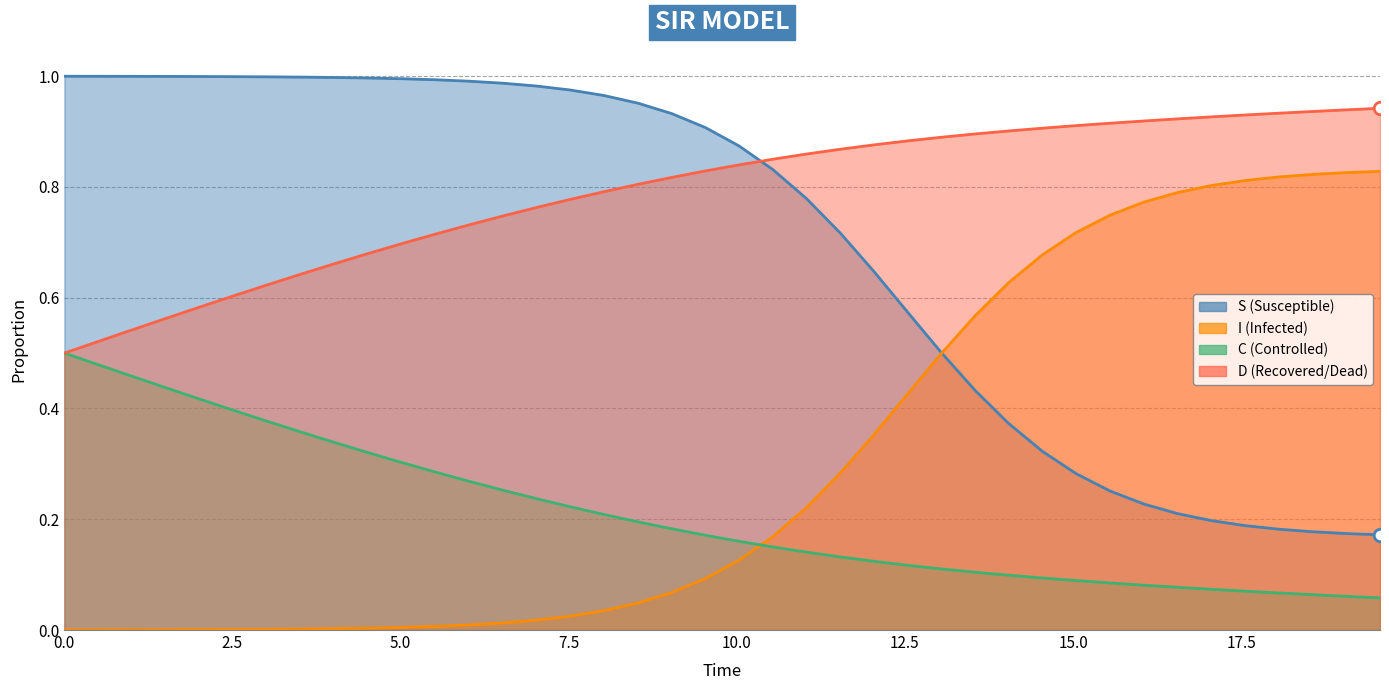

List the series in order of their peak value, lowest first.

C, I, D, S